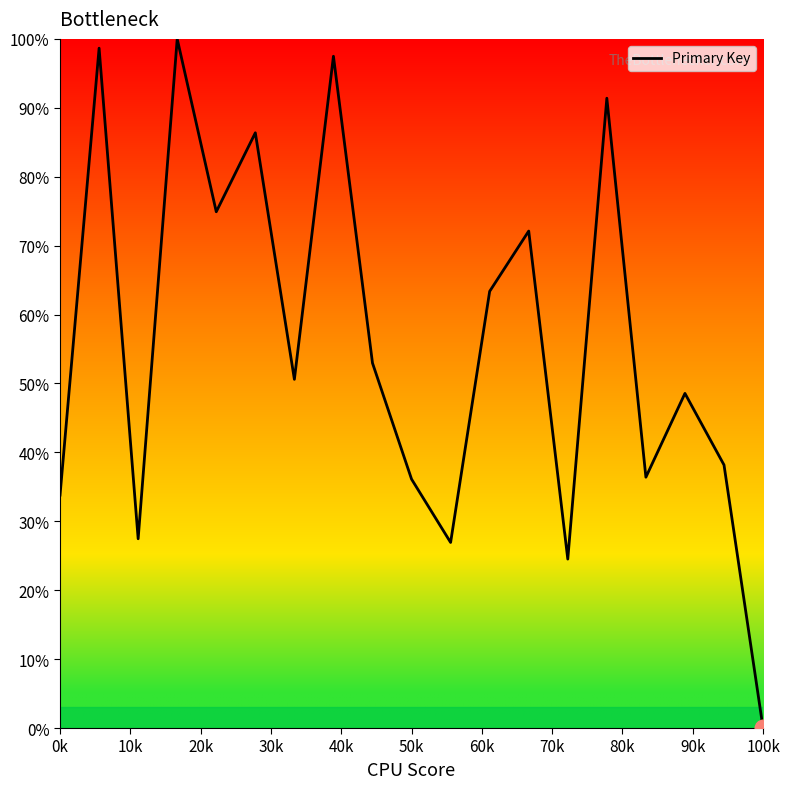

What is the maximum value shown in the chart?

100.0